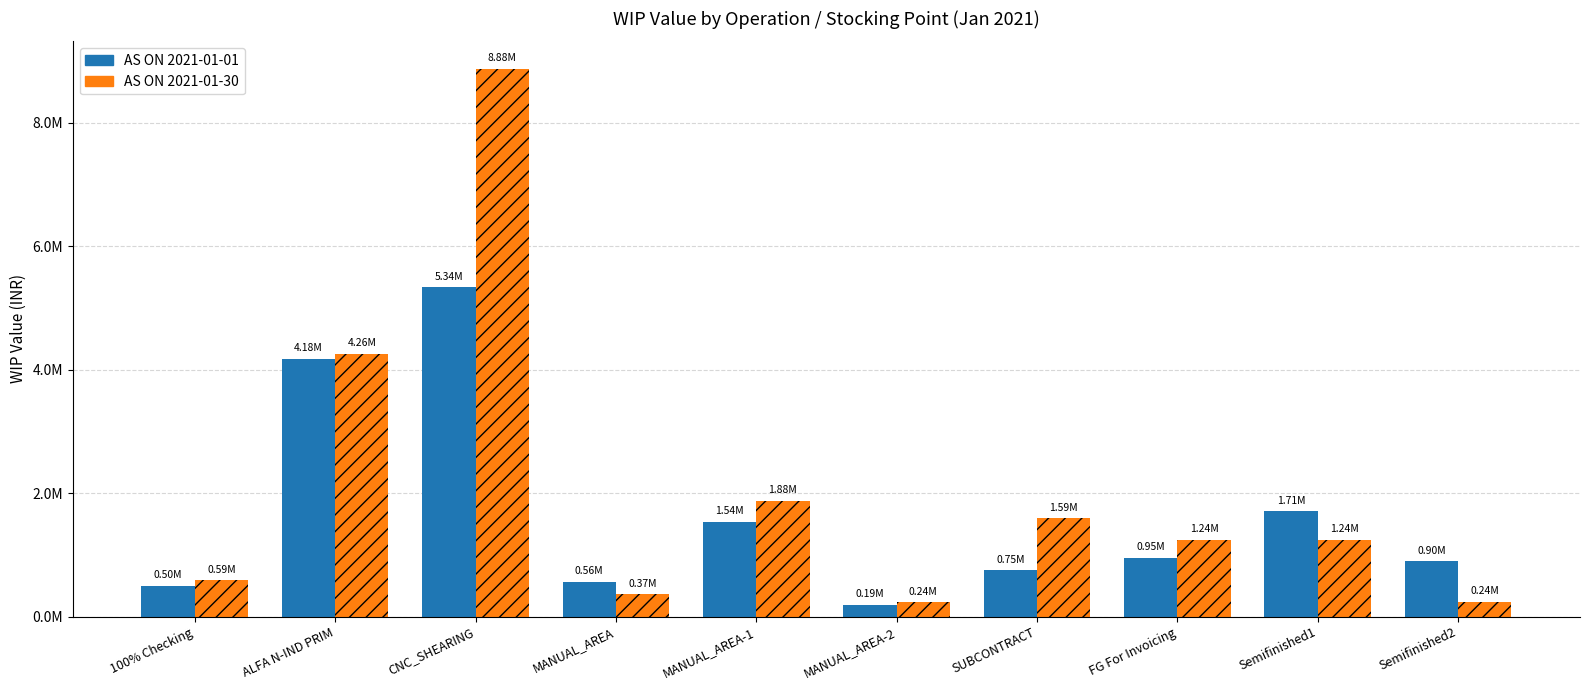

What is the average value of the AS ON 2021-01-01 series?

1661559.0